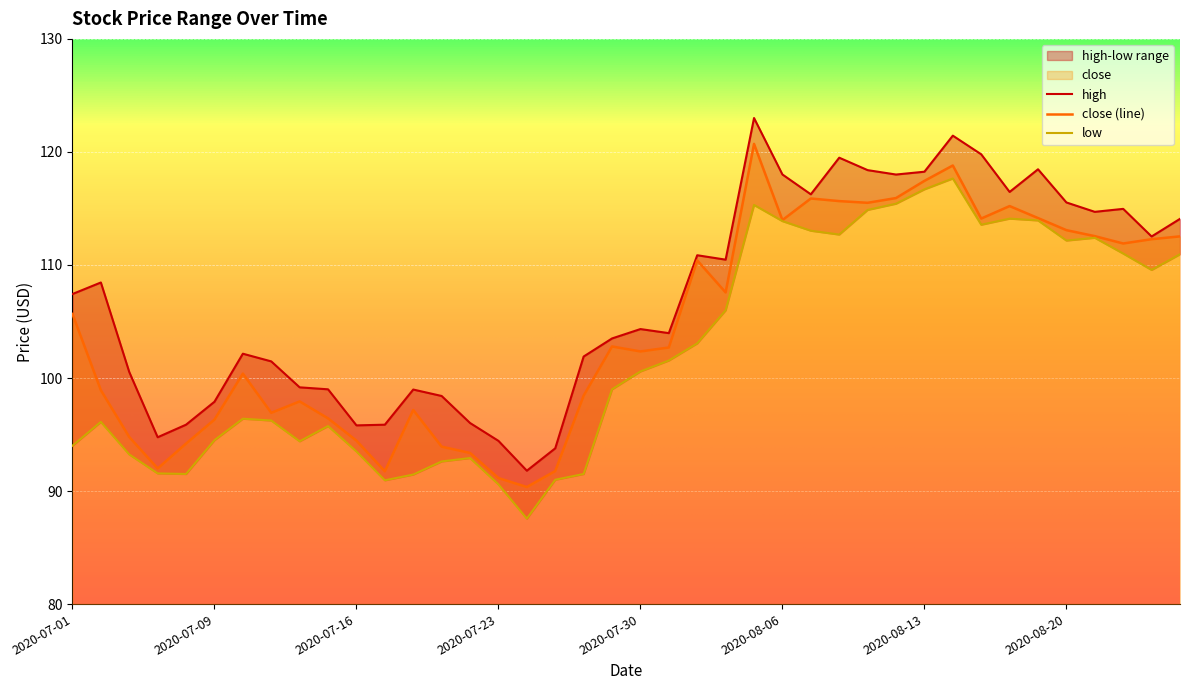

How many values in the low series exceed 100?

20